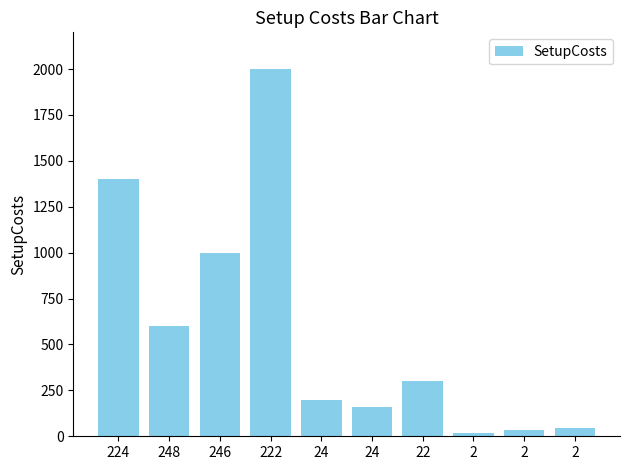

Are the bars grouped side by side (vs. stacked)?

No